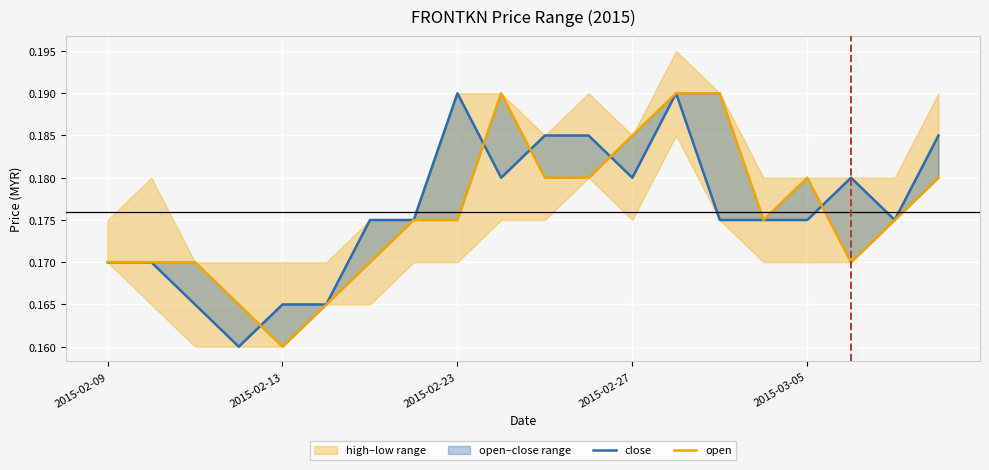

What is the value of the open point at the 4th from the left?

0.2